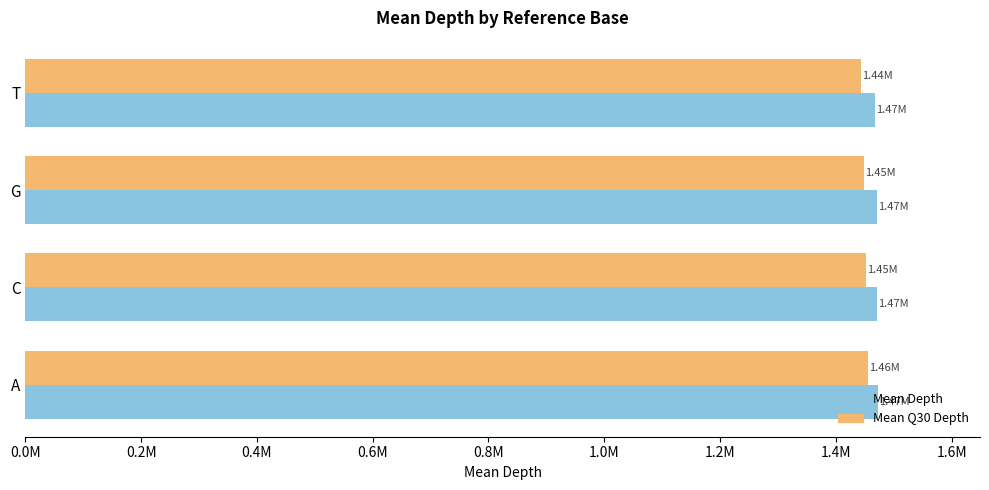

Reading left to right, what are all the values shown in this chart?

Mean Depth: 1472347.4	1470786.0	1470300.6	1468254.5
Mean Q30 Depth: 1455024.2	1452448.9	1449273.5	1443661.8